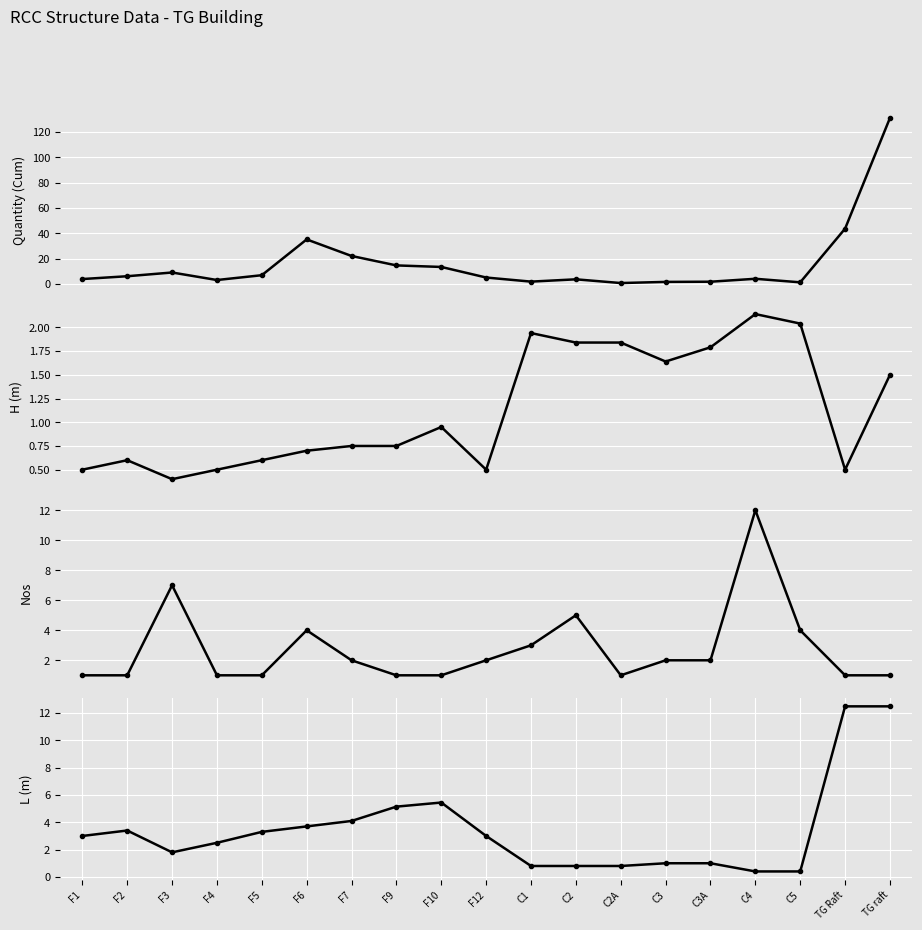

Rank the series by their maximum value, from lowest to highest.

H (m), Nos, L (m), Quantity (Cum)